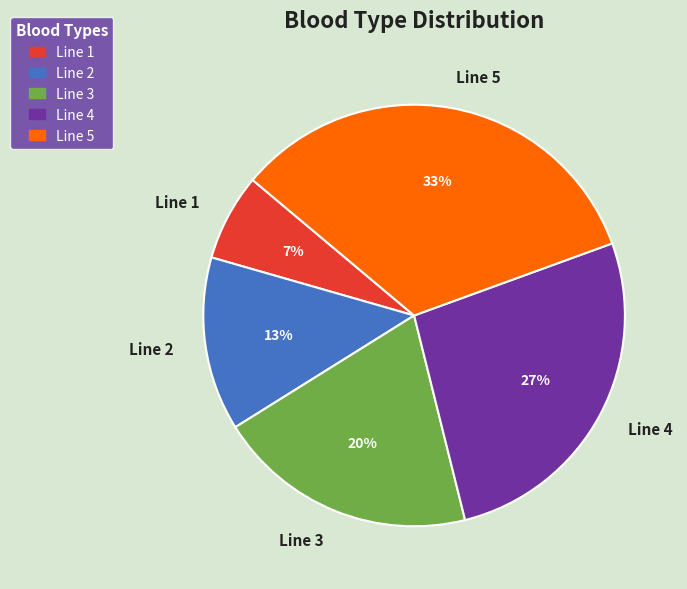

Rank the categories by value from lowest to highest.

Line 1, Line 2, Line 3, Line 4, Line 5